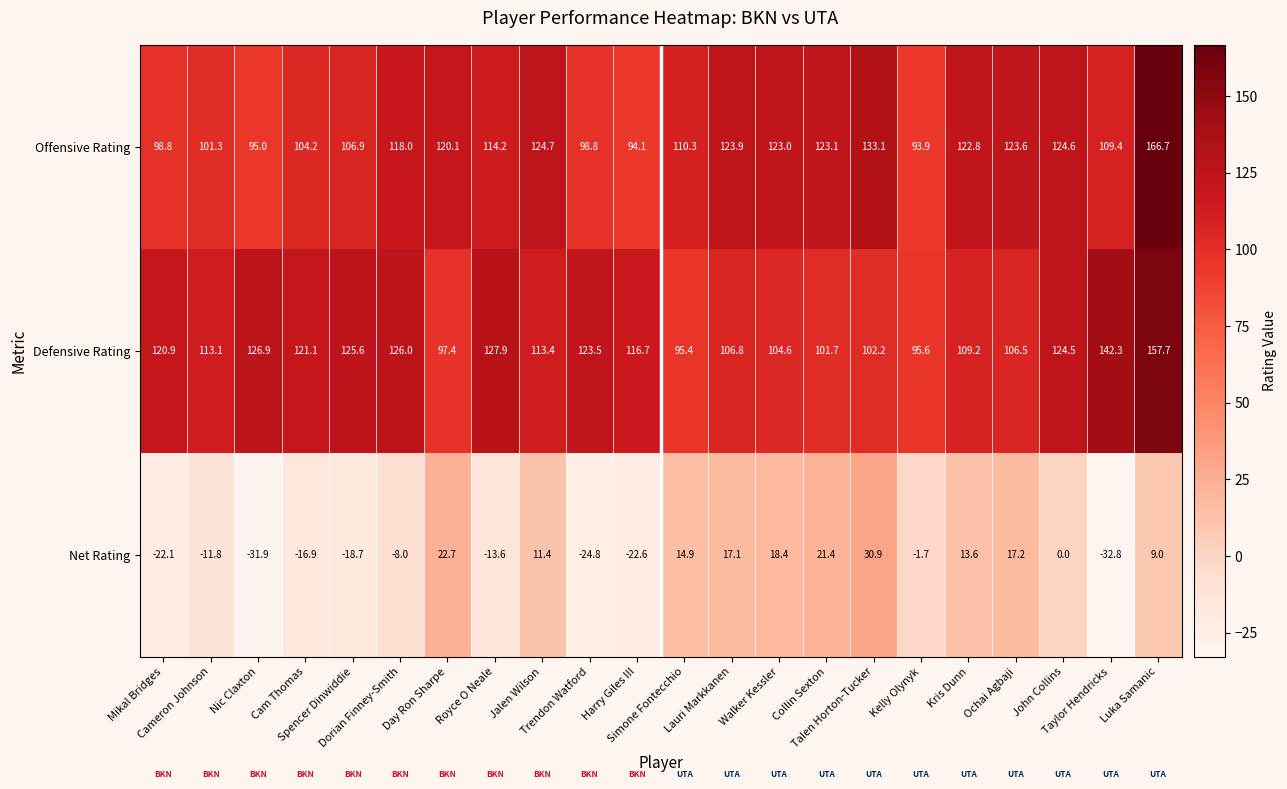

Between Kris Dunn and Luka Samanic, which series saw the biggest shift?

Defensive Rating